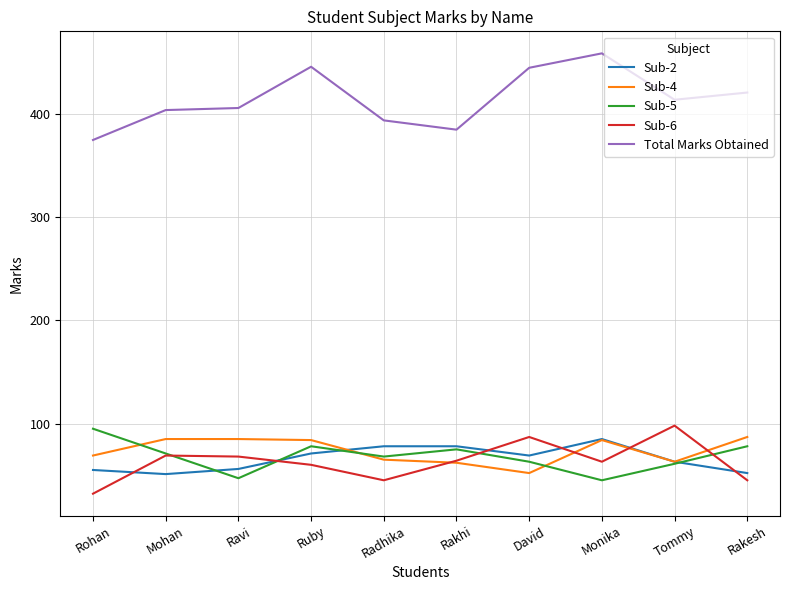

True or false: Sub-2 and Total Marks Obtained intersect in this chart.

False